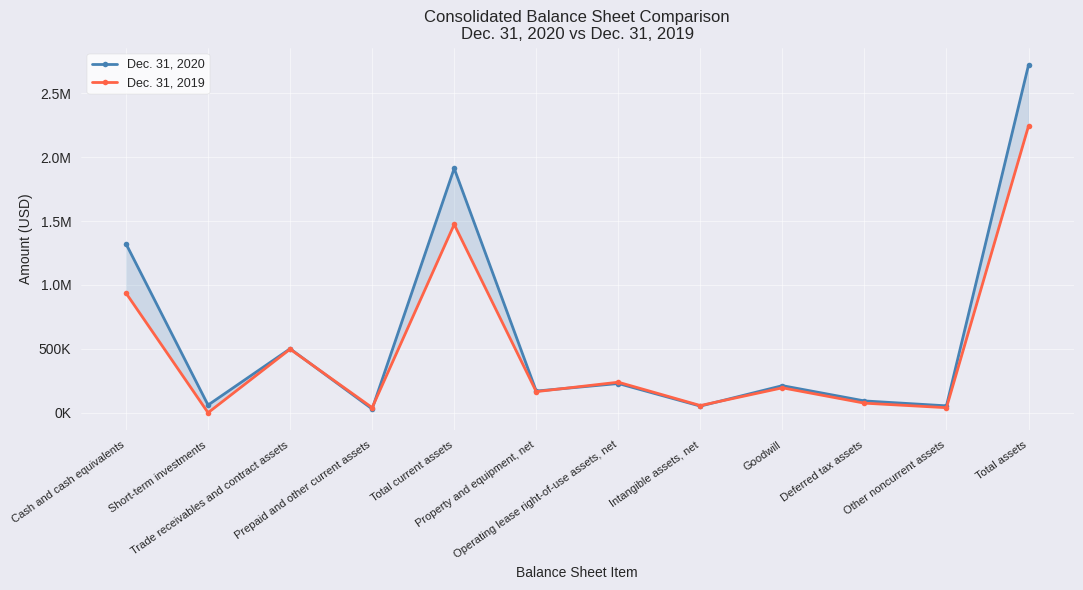

Between which two adjacent categories do Dec. 31, 2019 and Dec. 31, 2020 first intersect?

Trade receivables and contract assets and Prepaid and other current assets